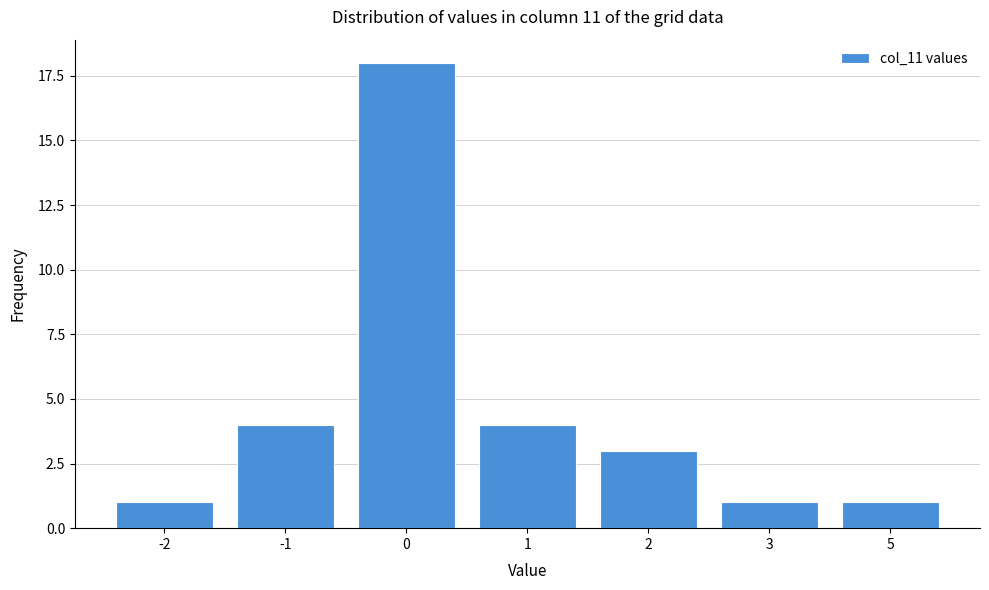

Reading left to right, transcribe all the data shown in this chart.

1	4	18	4	3	1	1